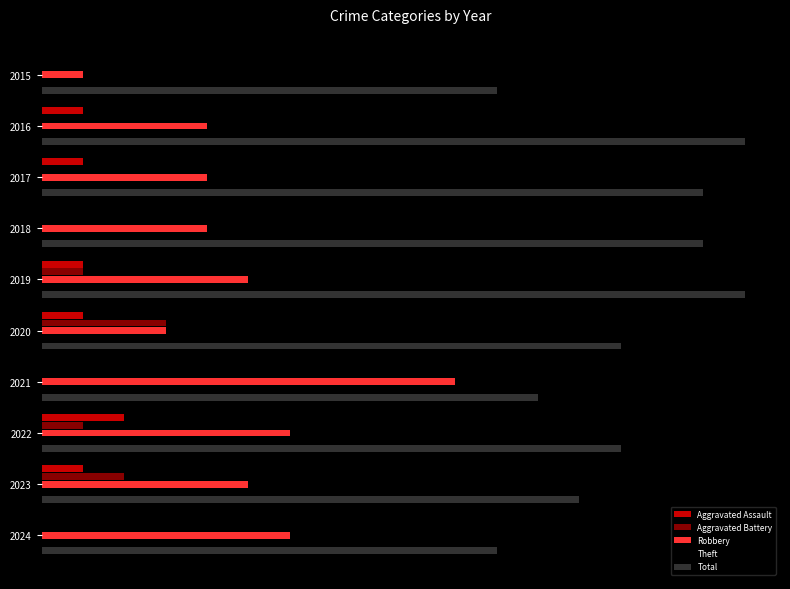

How many Aggravated Assault values are between 0 and 1?

9